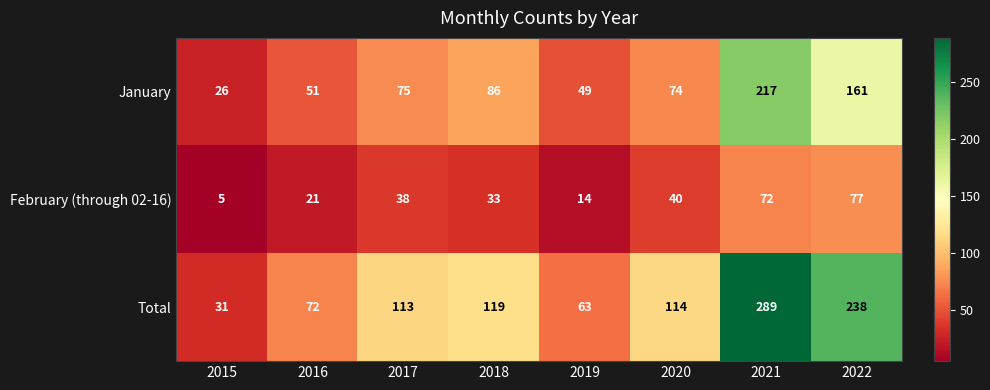

Which series has the largest total across all categories?

Total